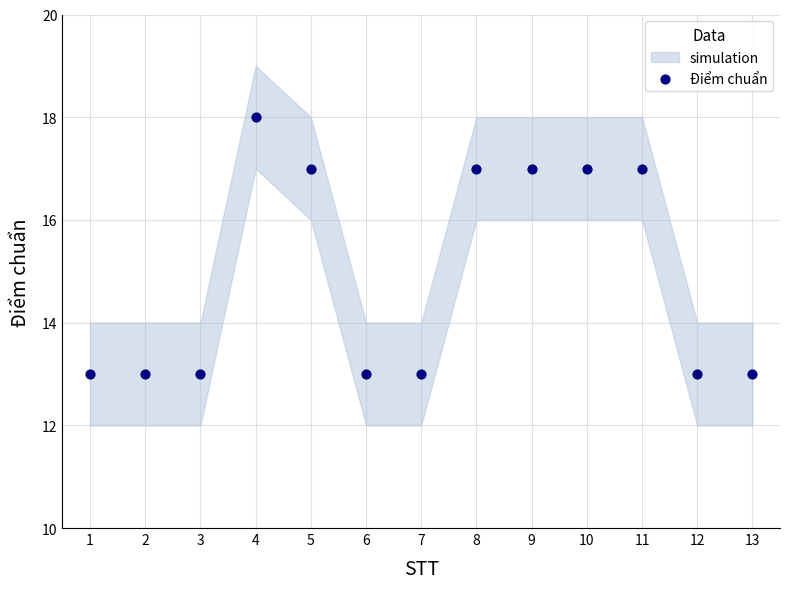

What is the range of X values (max minus min)?

12